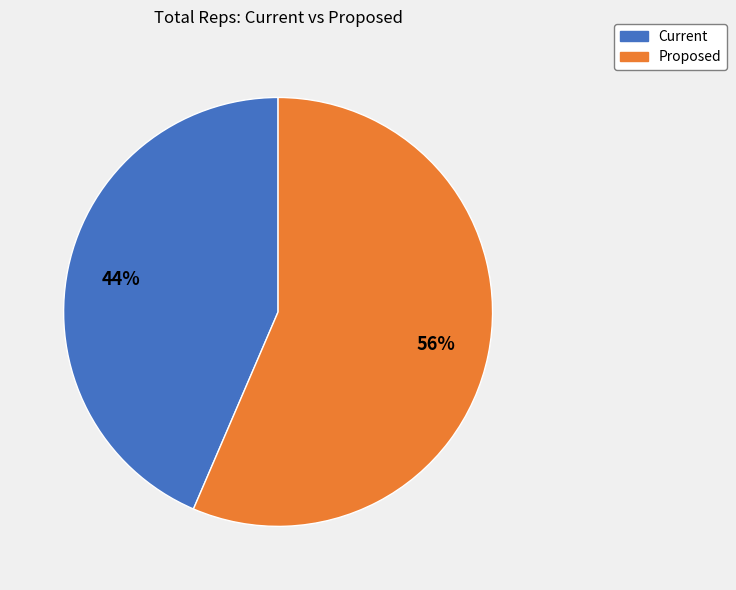

Rank the categories by value from highest to lowest.

Proposed, Current